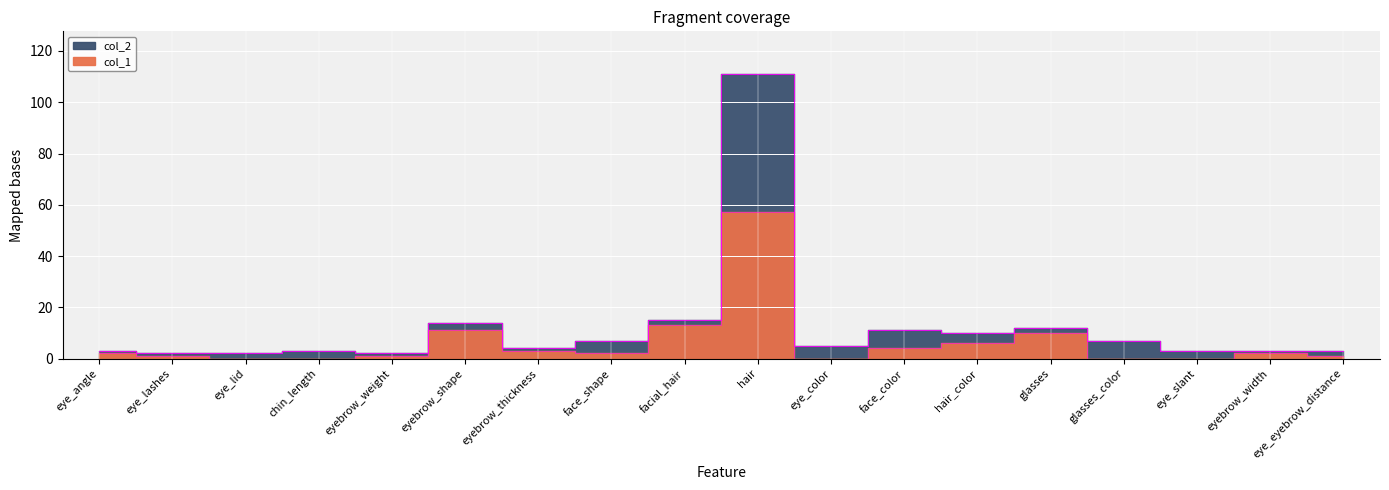

At which label does col_2 reach its peak?

hair